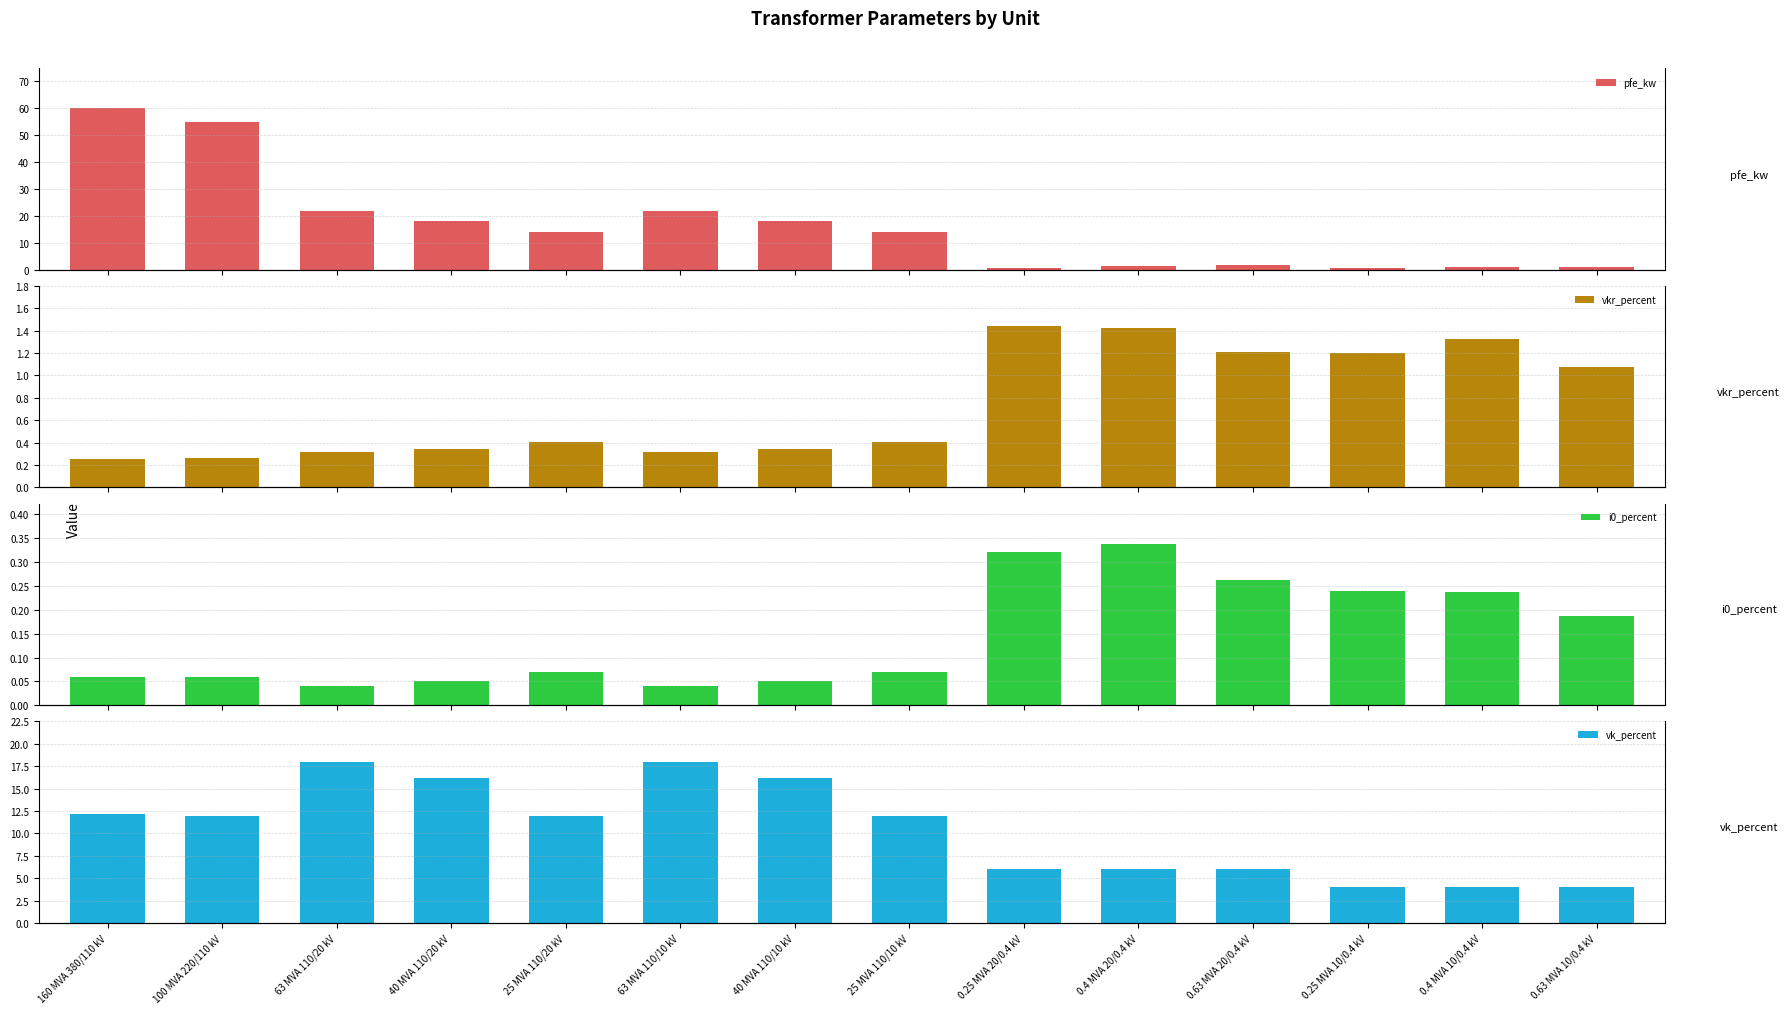

What is the spread (max minus min) of values at 0.4 MVA 10/0.4 kV?

3.8